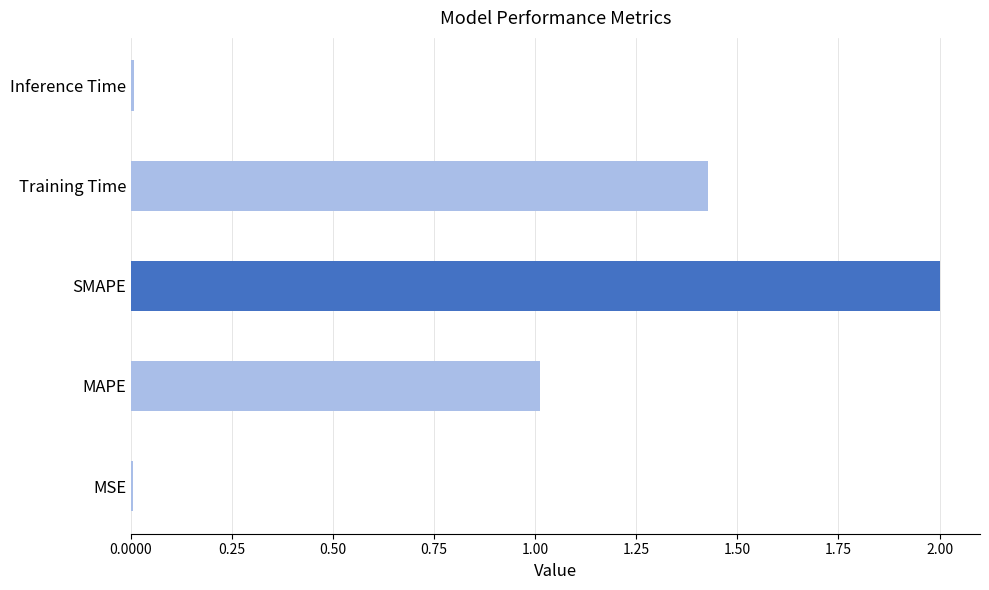

The value at MSE is 0.0. True or false?

True